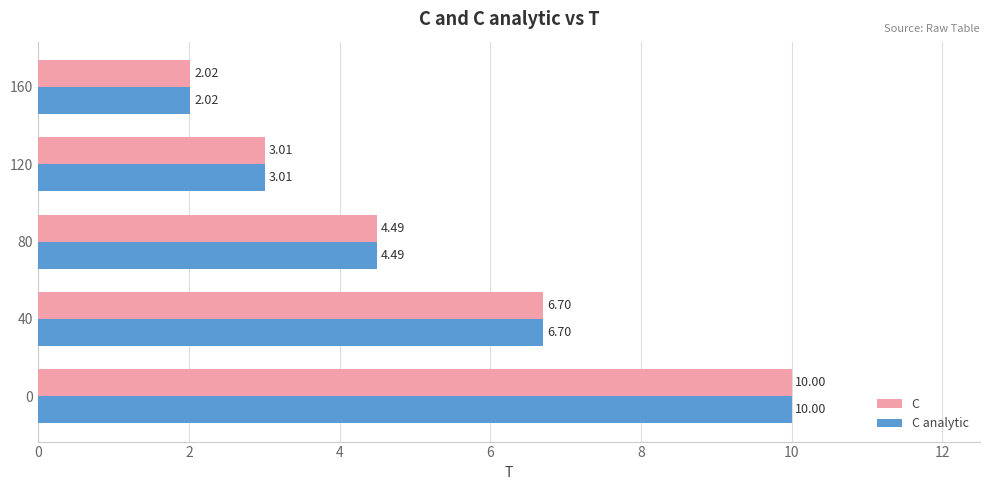

What is the average value of the C series?

5.2